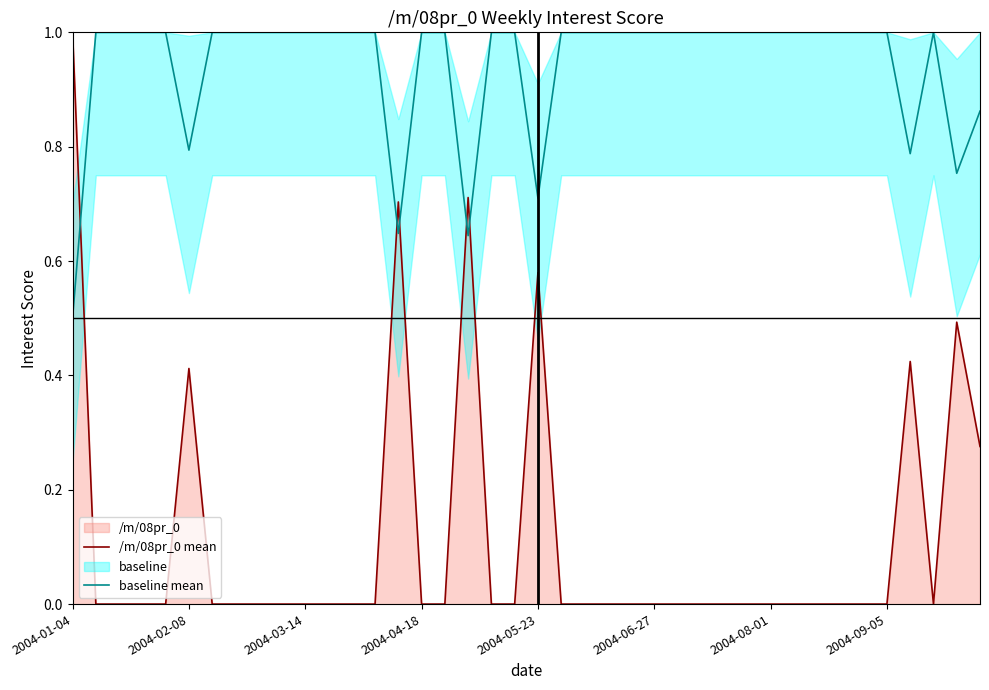

Which category has the highest value in the /m/08pr_0 mean series?

2004-01-04